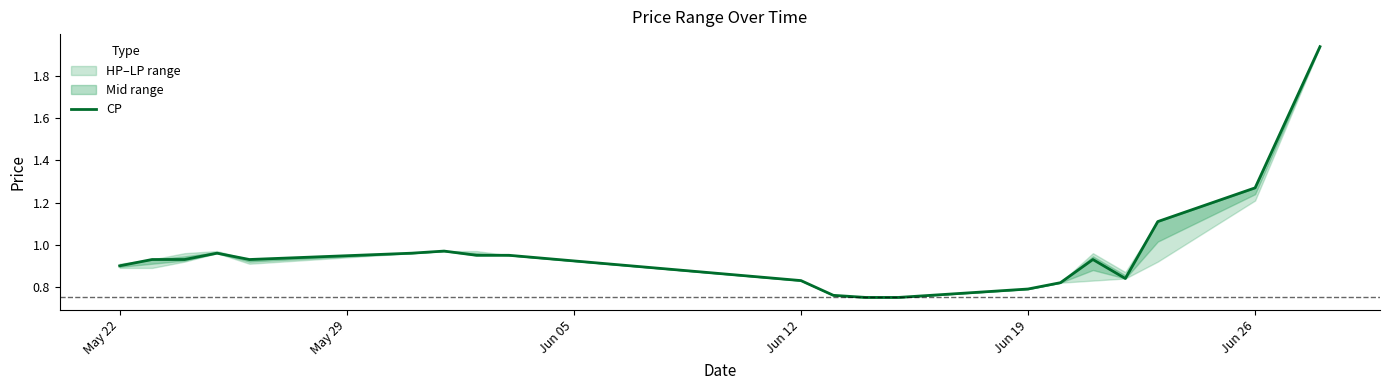

Reading right to left, list all the values displayed in this chart.

1.9	1.3	1.1	0.8	0.9	0.8	0.8	0.8	0.8	0.8	0.8	0.9	0.9	1.0	1.0	0.9	1.0	0.9	0.9	0.9